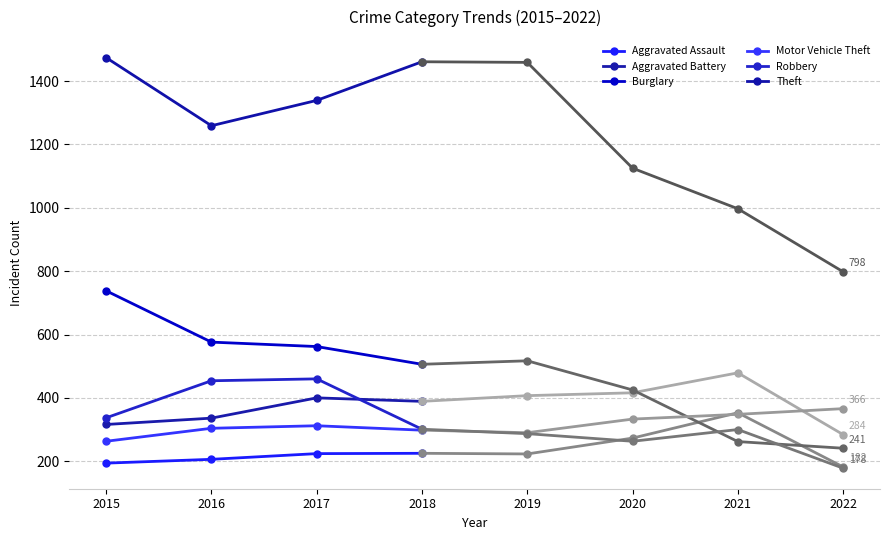

What is the average value of the Theft series?

1383